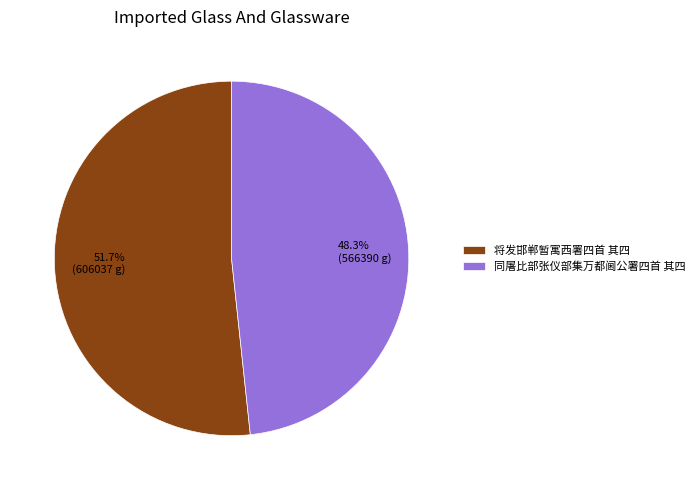

Is there a majority slice in this chart?

Yes